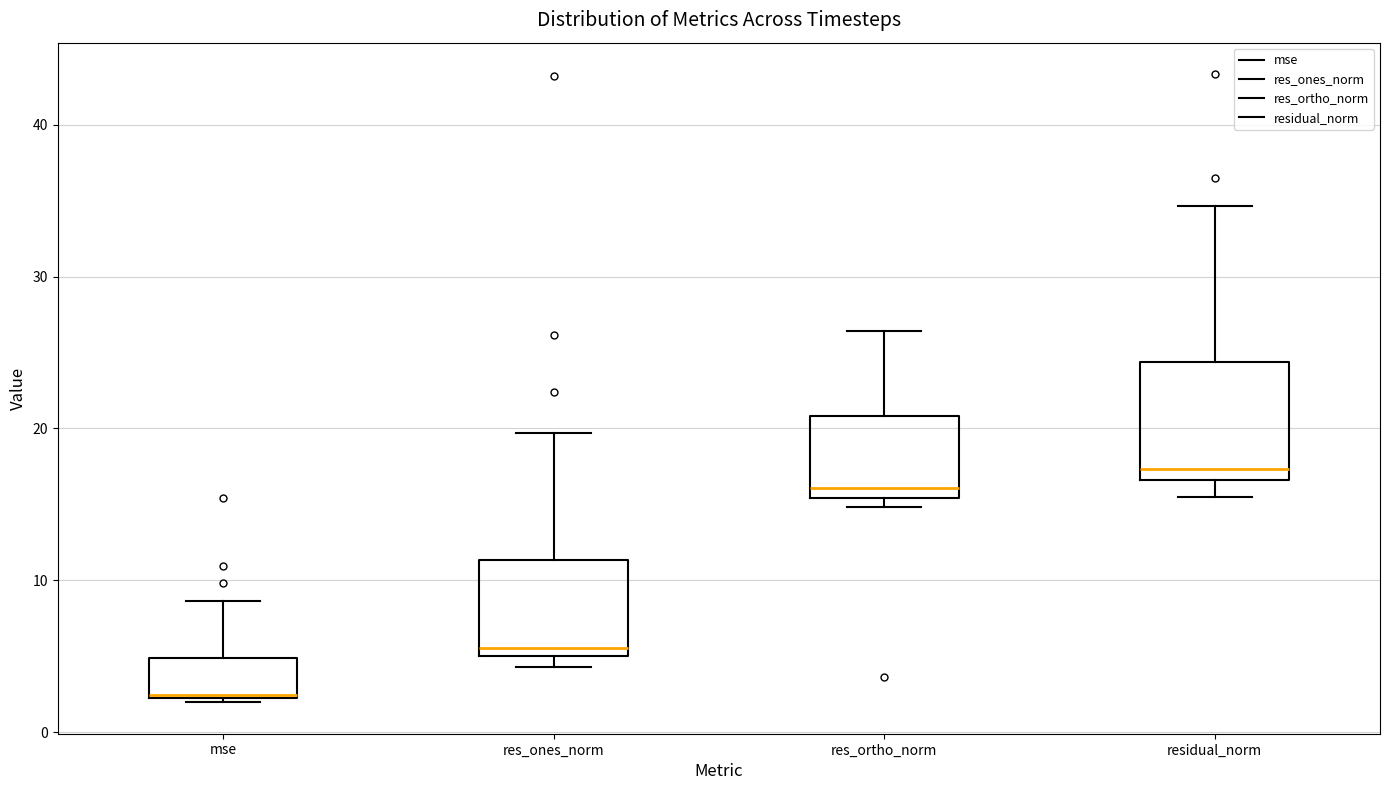

Reading left to right, read every box against the y-axis: the position of its median line, the range the box covers, and the ends of its whiskers. The values are not printed on the chart, so give them approximately, as read against the axis.

mse: median 2, box 2 to 5, whiskers 2 (just below the box's lower edge) to 9
res_ones_norm: median 6, box 5 to 11, whiskers 4 to 20
res_ortho_norm: median 16, box 15 to 21, whiskers 15 (just below the box's lower edge) to 26
residual_norm: median 17 (just above the box's lower edge), box 17 to 24, whiskers 15 to 35